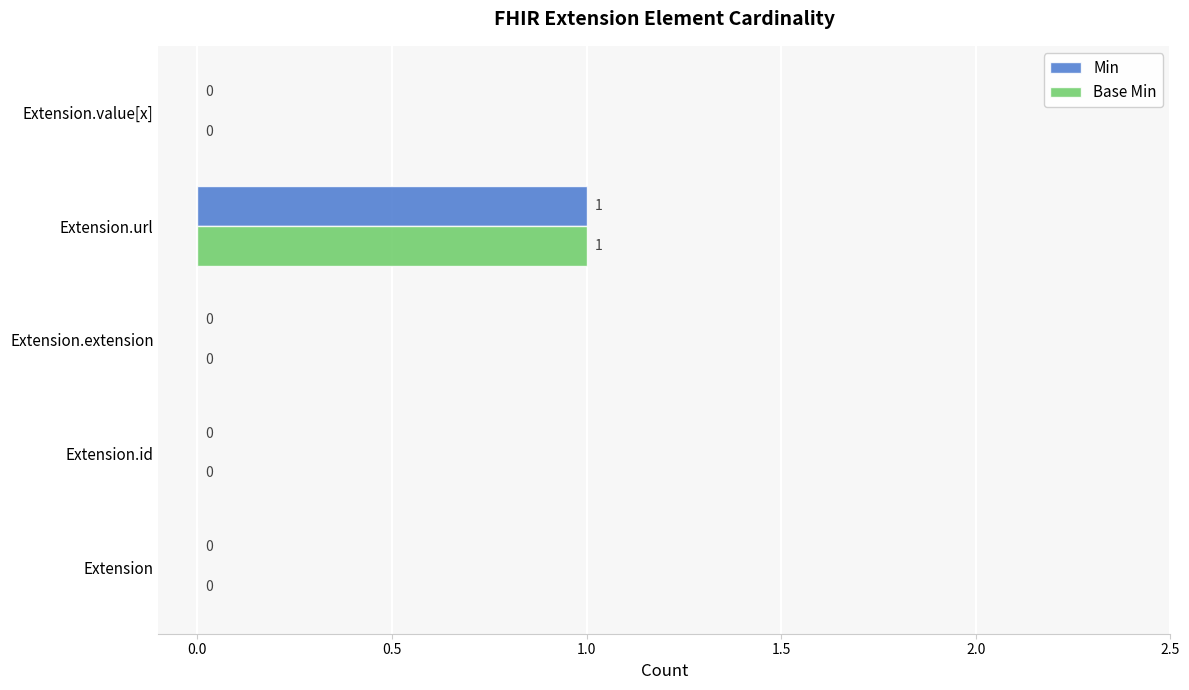

At which category does the chart reach its peak across all series?

Extension.url